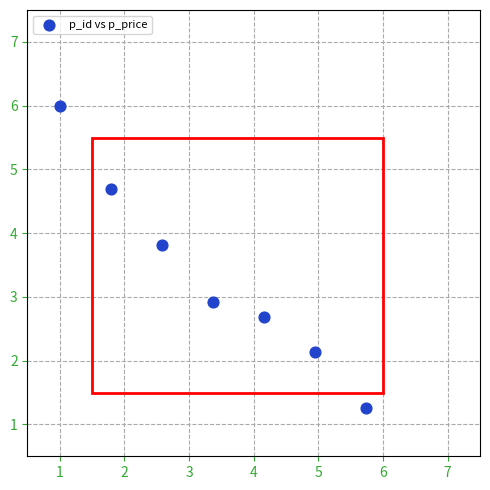

What Y value in the scatter plot is closest to 3?

2.9